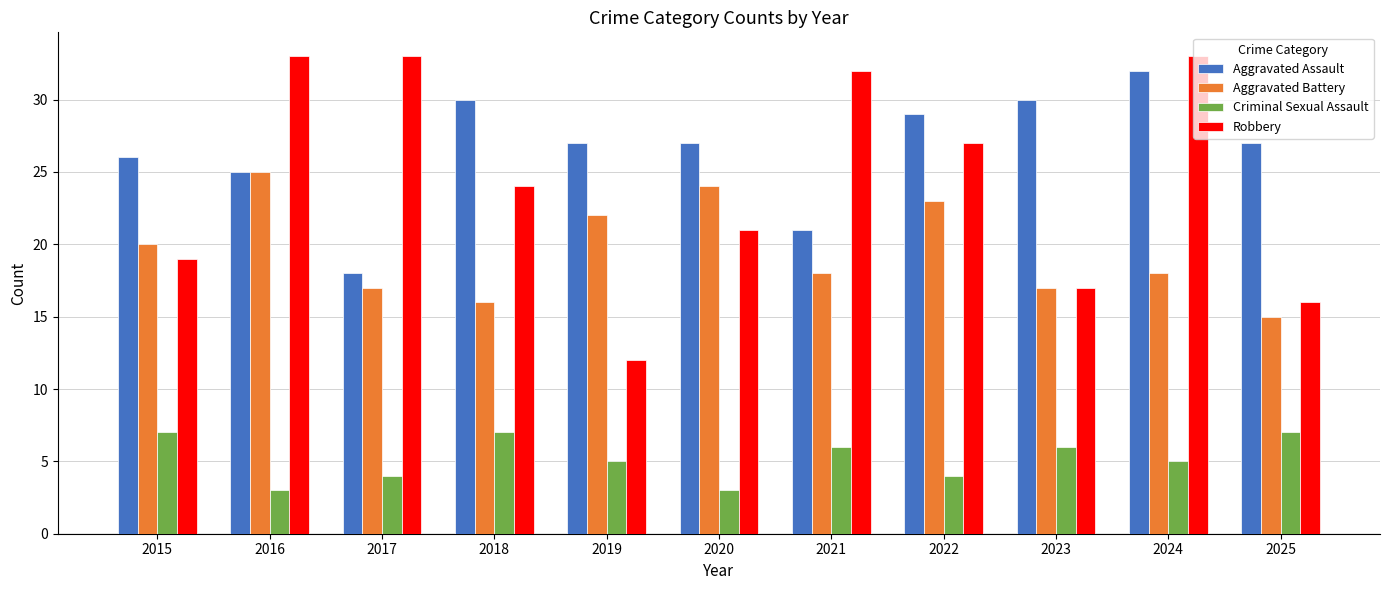

Is the value of Criminal Sexual Assault at 2024 greater than the value of Aggravated Battery at 2017?

No